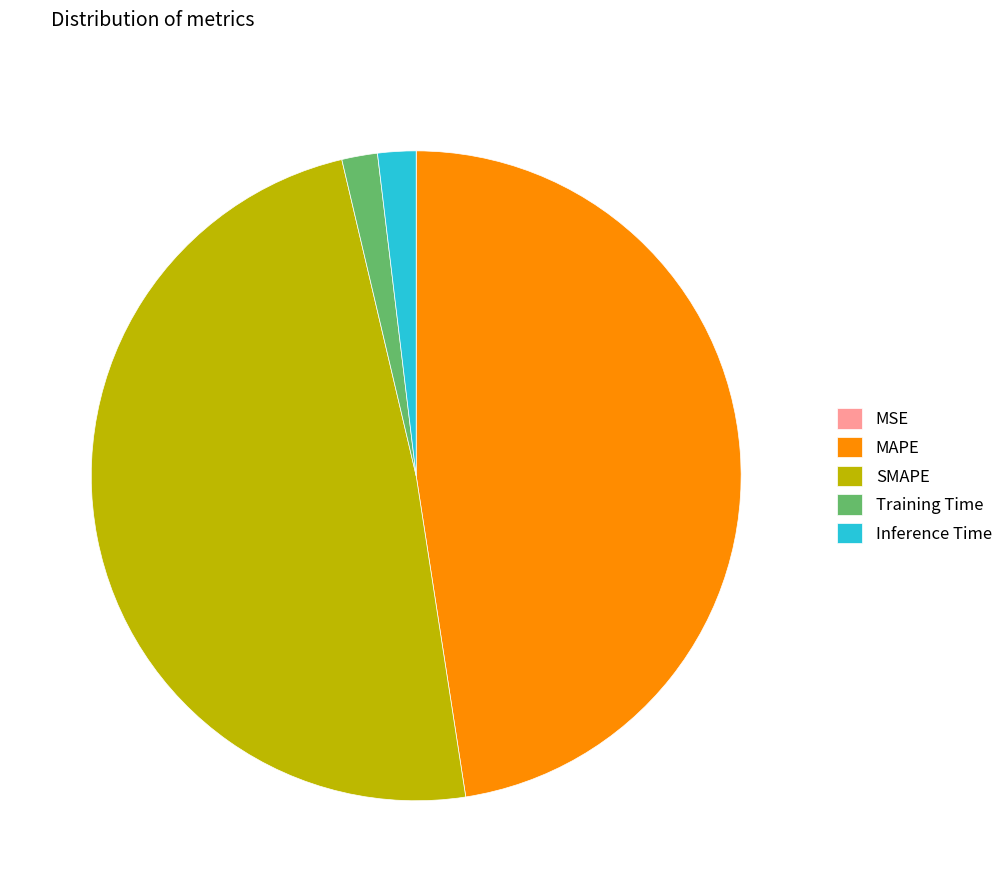

Between SMAPE and Inference Time, which is larger?

SMAPE